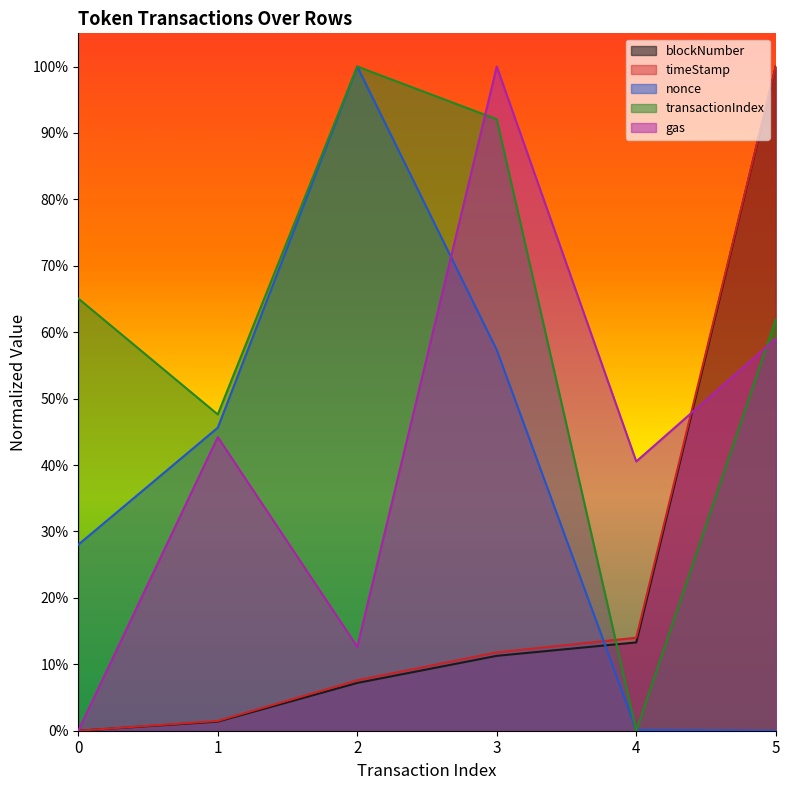

Rank the series at 1 from lowest to highest value.

blockNumber, timeStamp, gas, nonce, transactionIndex